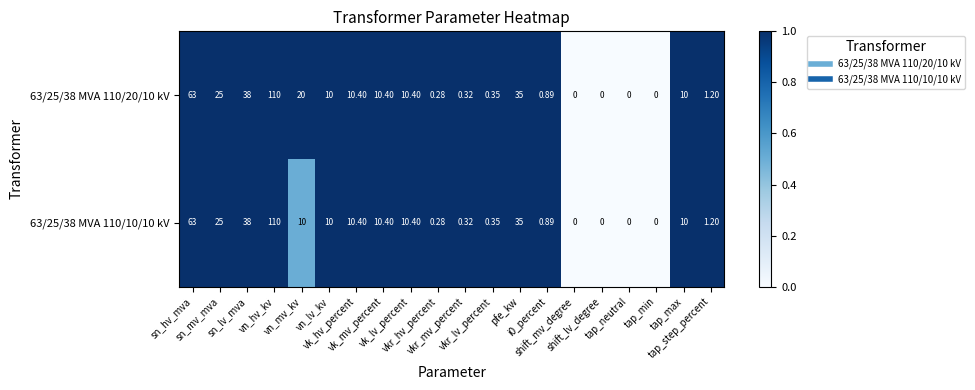

How many values in the 63/25/38 MVA 110/10/10 kV series are below 10?

9